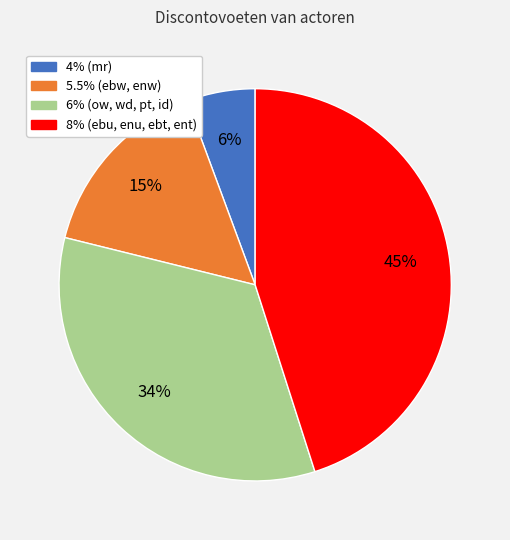

Is there any slice that represents more than half of the pie?

No